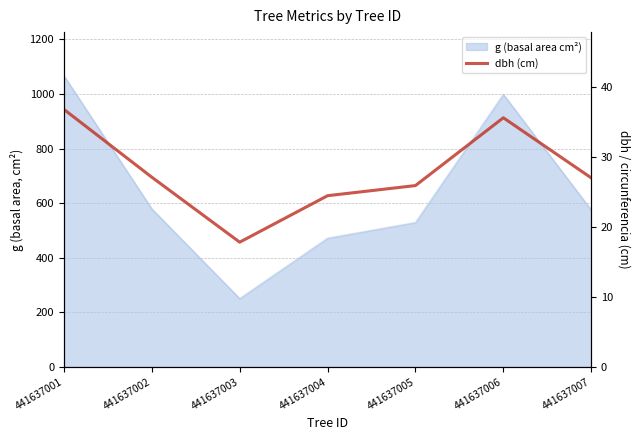

What is the difference between the second highest and second lowest values?

11.1